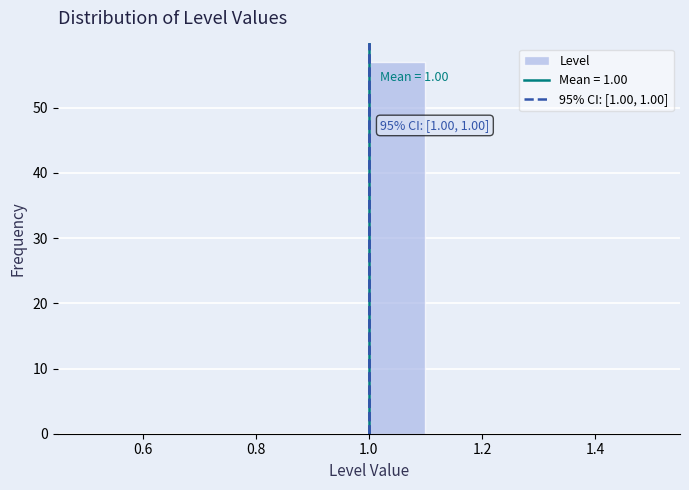

Over which range of the x-axis is the bar tallest?

1.0 to 1.1